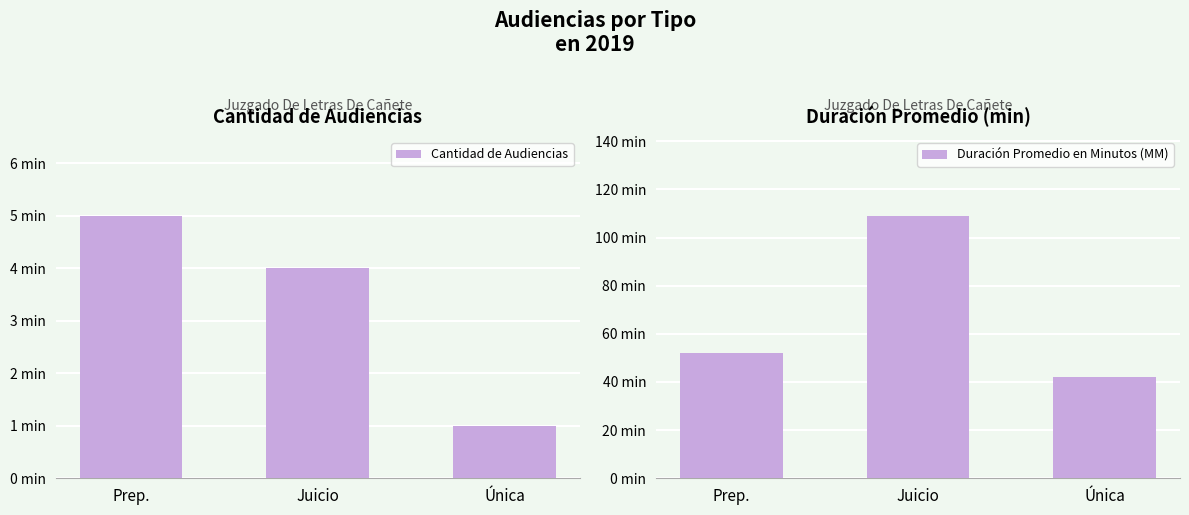

Where does the Duración Promedio en Minutos (MM) series first go above 52?

Juicio